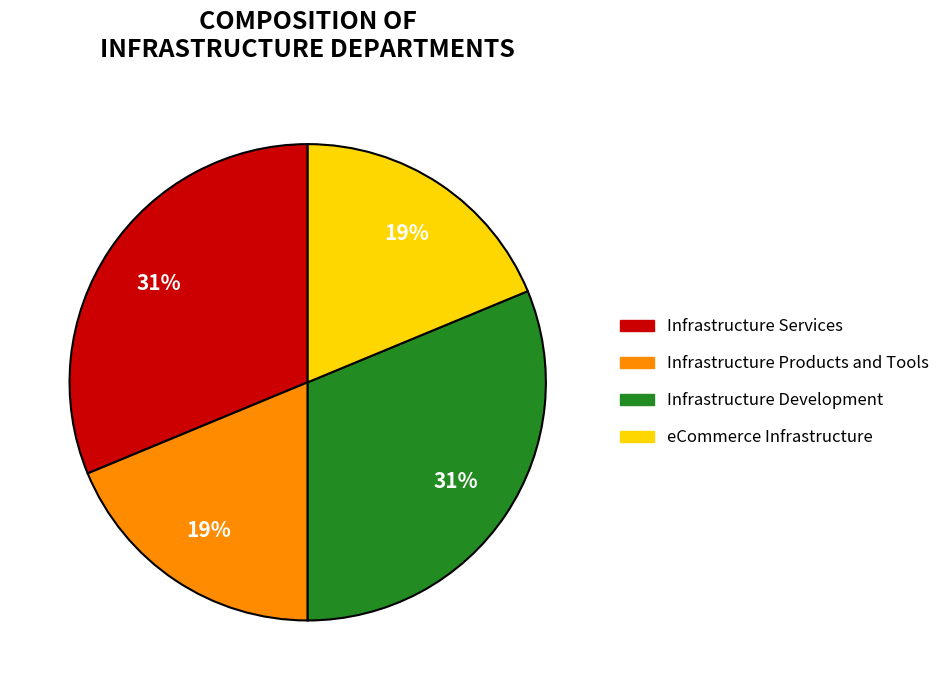

True or false: Infrastructure Products and Tools accounts for 7% of the total.

False